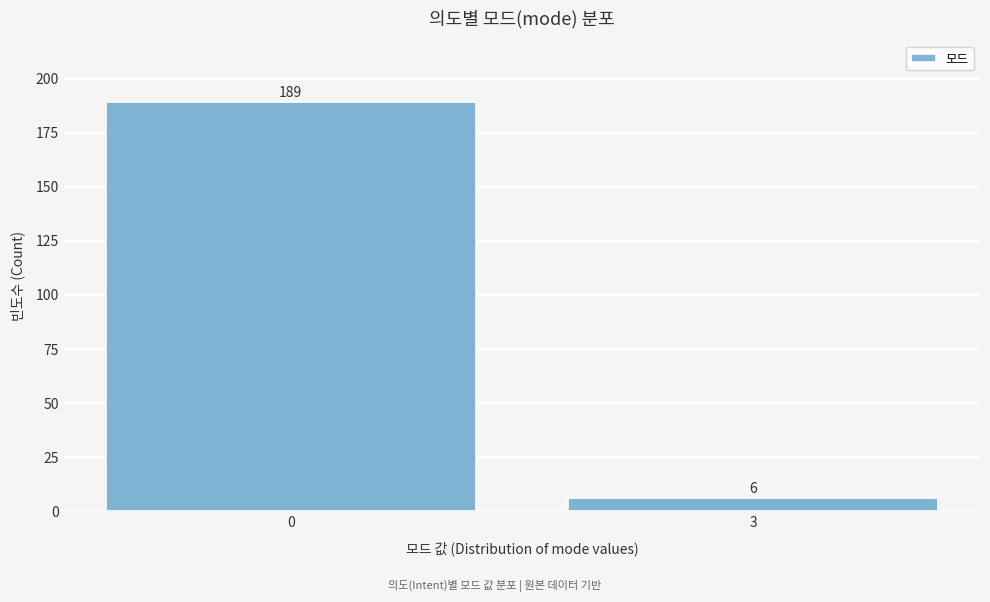

Reading left to right, list all the values displayed in this chart.

189	6